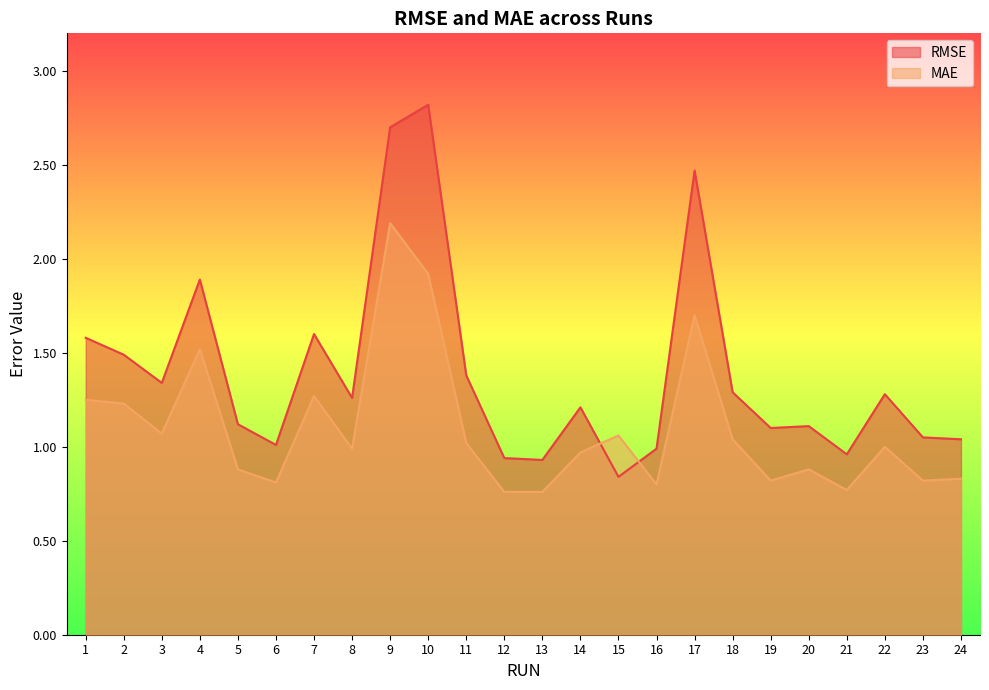

At which category does MAE reach its first local valley?

3